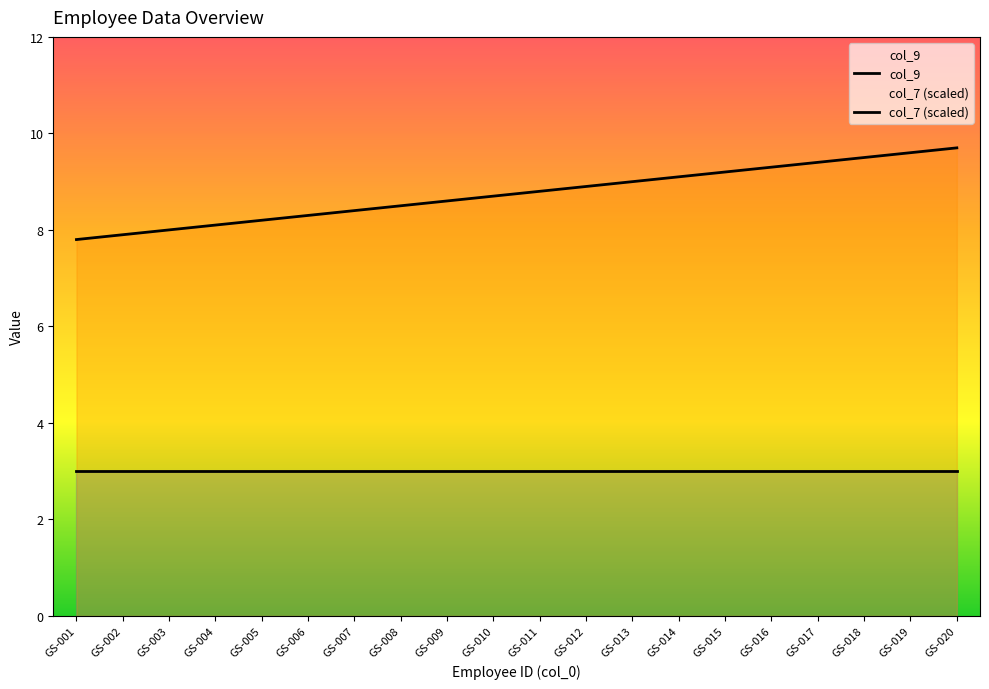

How many values in the col_7 (scaled) series exceed 8?

17